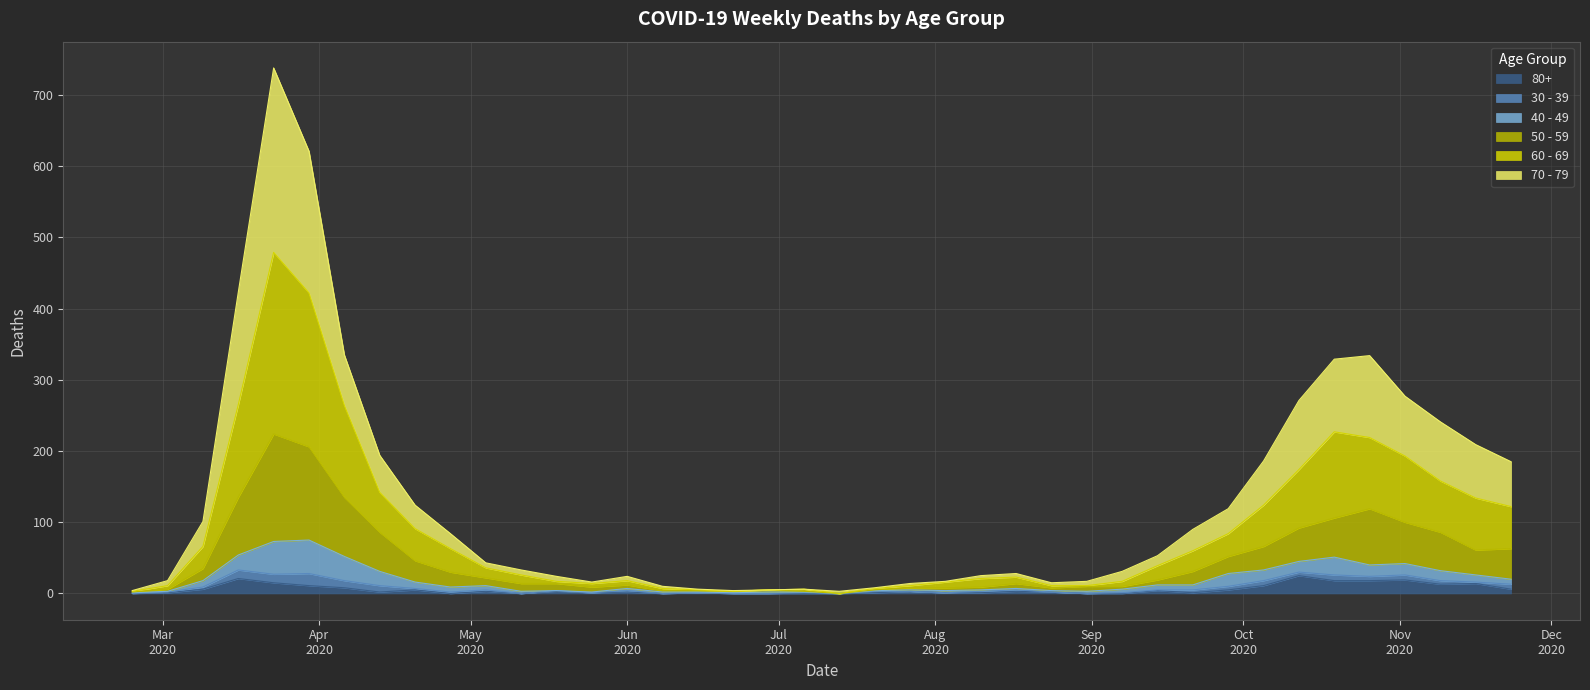

What are all the series names shown in the legend?

80+, 30 - 39, 40 - 49, 50 - 59, 60 - 69, 70 - 79